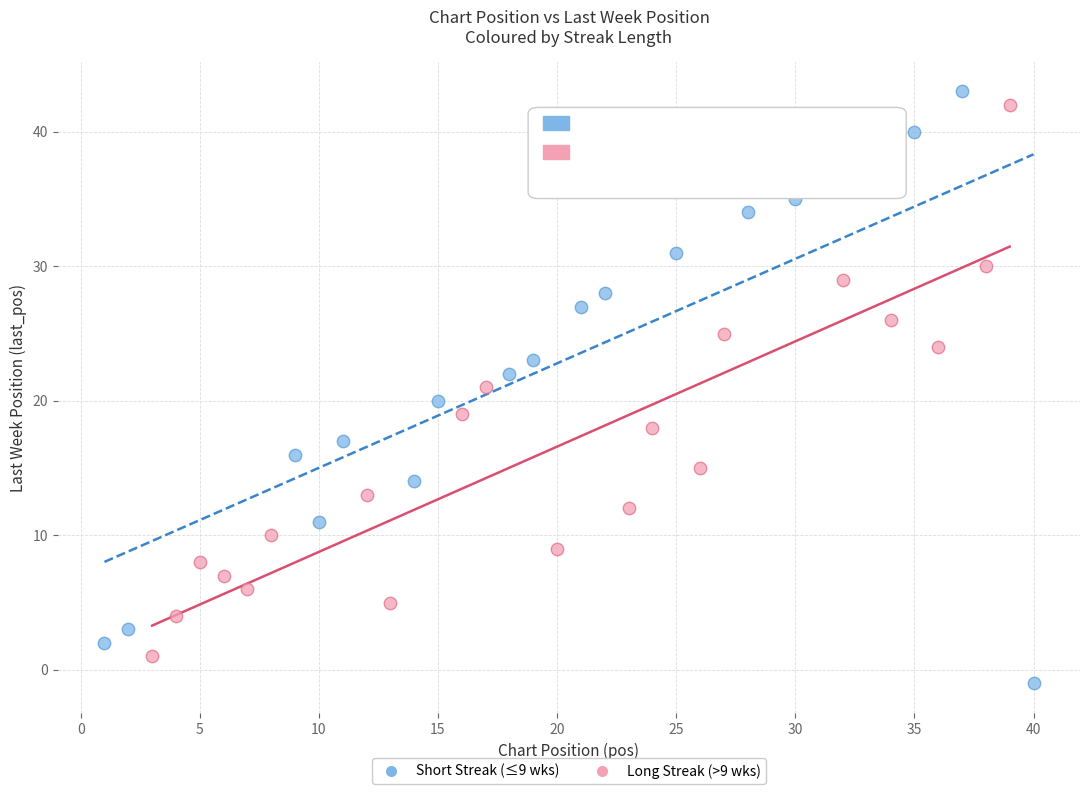

What are all the series names shown in the legend?

Short Streak (≤9 wks), Long Streak (>9 wks)